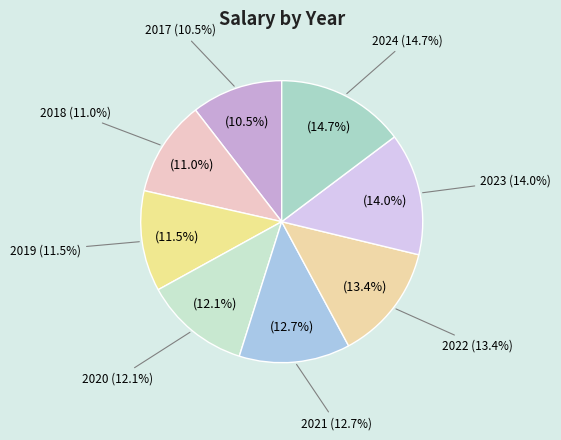

What percentage is the 2022 slice, to the nearest percent?

13%